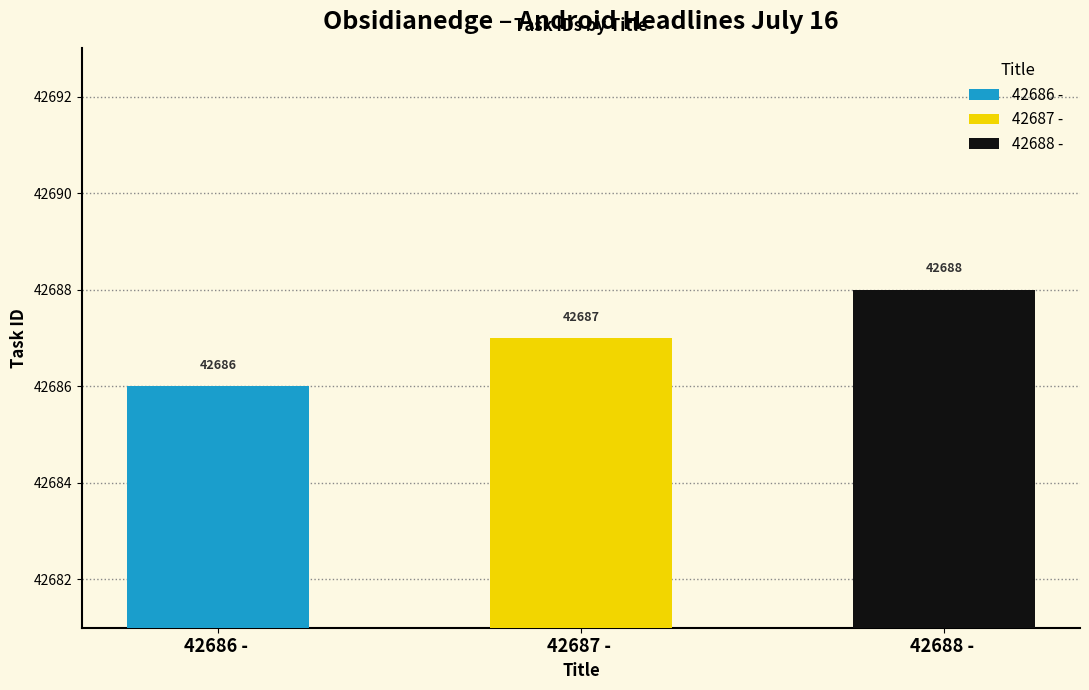

Reading left to right, extract all data points from this chart.

42686 - =42686	42687 - =42687	42688 - =42688